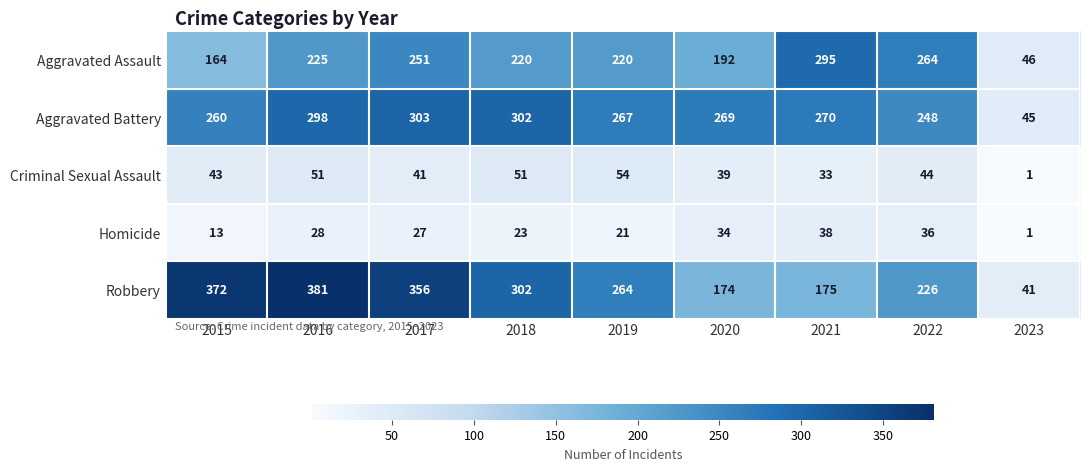

What is the average value of the Homicide series?

25